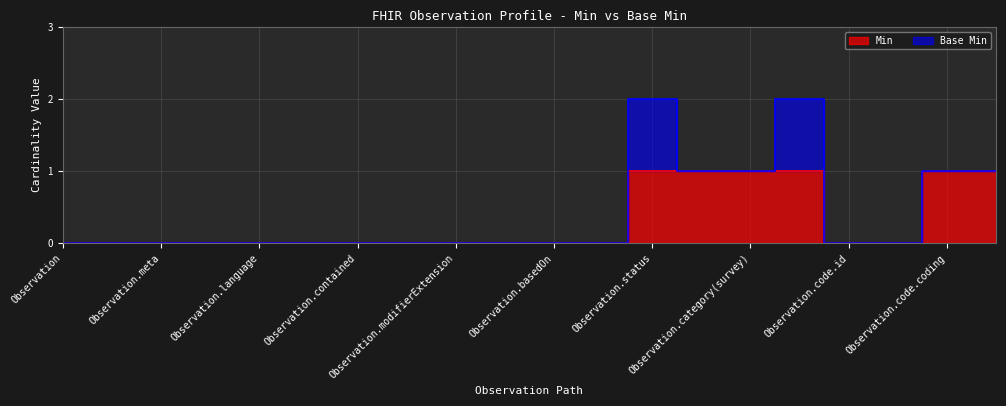

True or false: there are more than 0 points higher than both neighbors.

False